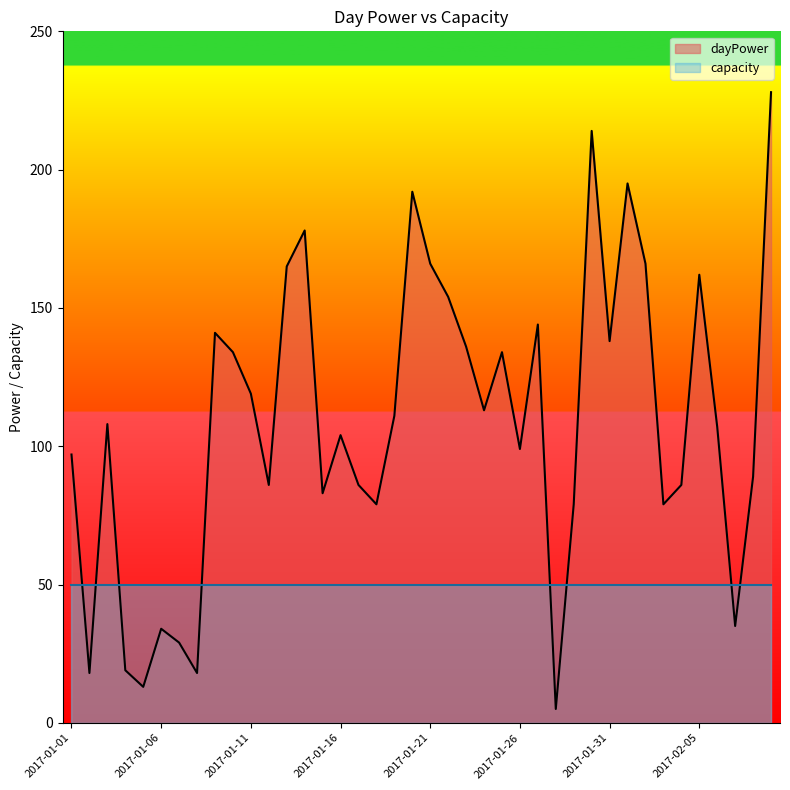

Reading left to right, what are all the values shown in this chart?

2017-01-01=97	2017-01-02=18	2017-01-03=108	2017-01-04=19	2017-01-05=13	2017-01-06=34	2017-01-07=29	2017-01-08=18	2017-01-09=141	2017-01-10=134	2017-01-11=119	2017-01-12=86	2017-01-13=165	2017-01-14=178	2017-01-15=83	2017-01-16=104	2017-01-17=86	2017-01-18=79	2017-01-19=111	2017-01-20=192	2017-01-21=166	2017-01-22=154	2017-01-23=136	2017-01-24=113	2017-01-25=134	2017-01-26=99	2017-01-27=144	2017-01-28=5	2017-01-29=79	2017-01-30=214	2017-01-31=138	2017-02-01=195	2017-02-02=166	2017-02-03=79	2017-02-04=86	2017-02-05=162	2017-02-06=107	2017-02-07=35	2017-02-08=89	2017-02-09=228